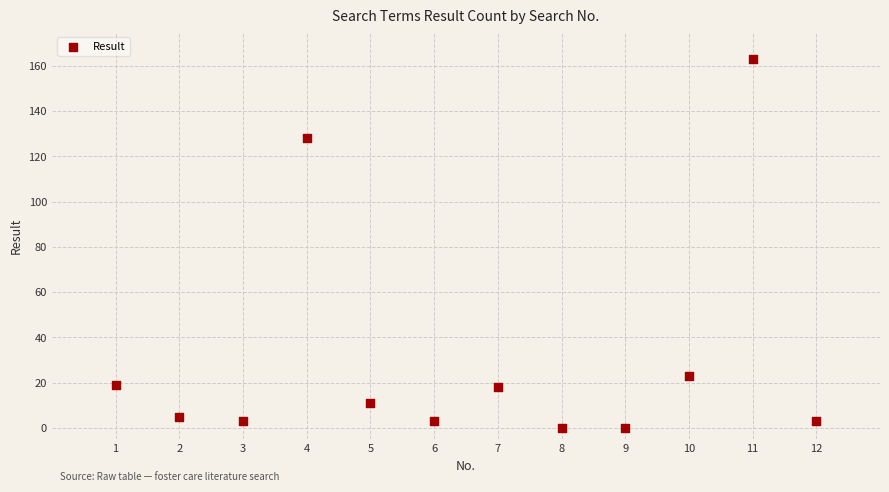

What is the average Y value?

31